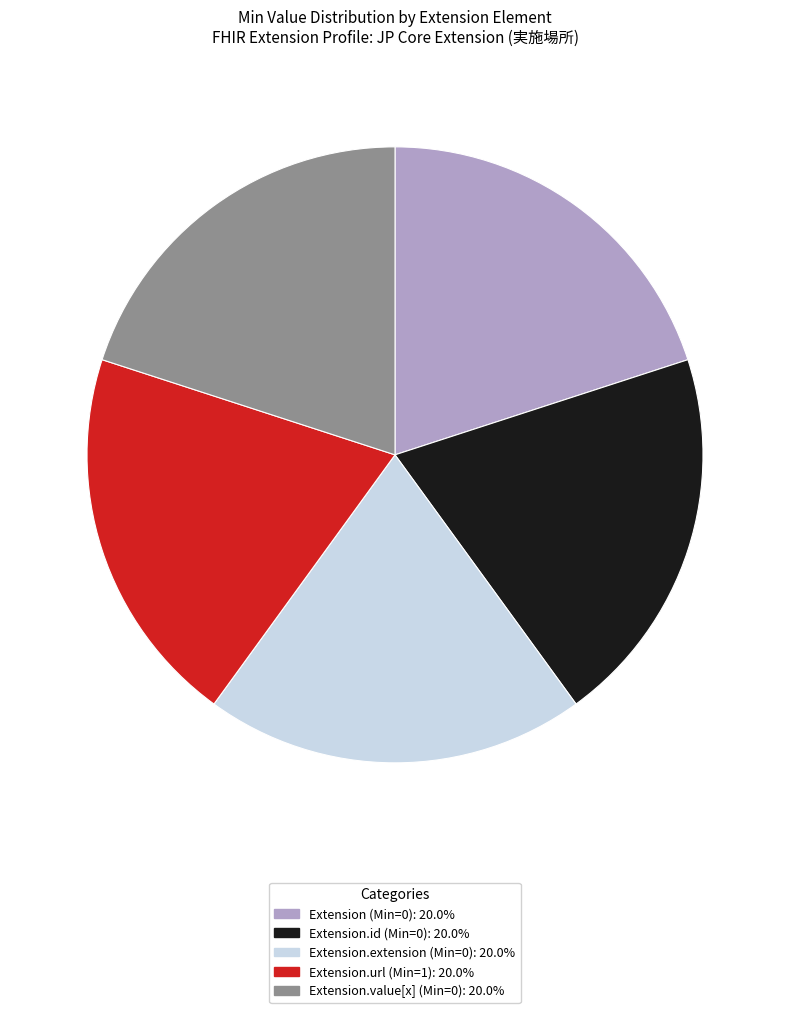

How many slices are in this pie chart?

5